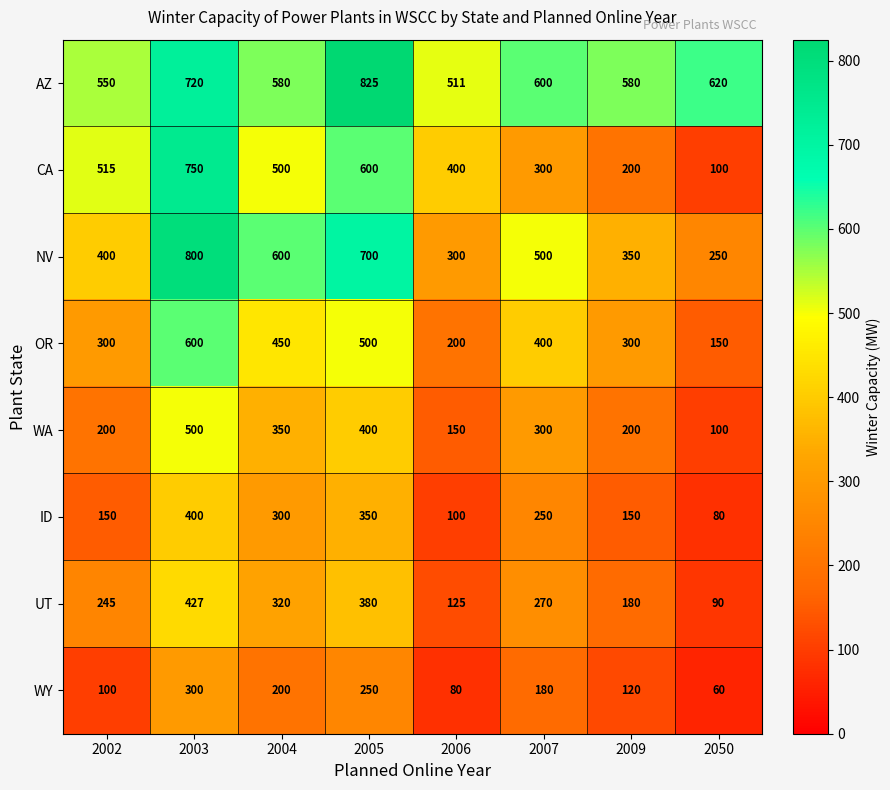

What is the difference between the highest and lowest values at 2009?

460